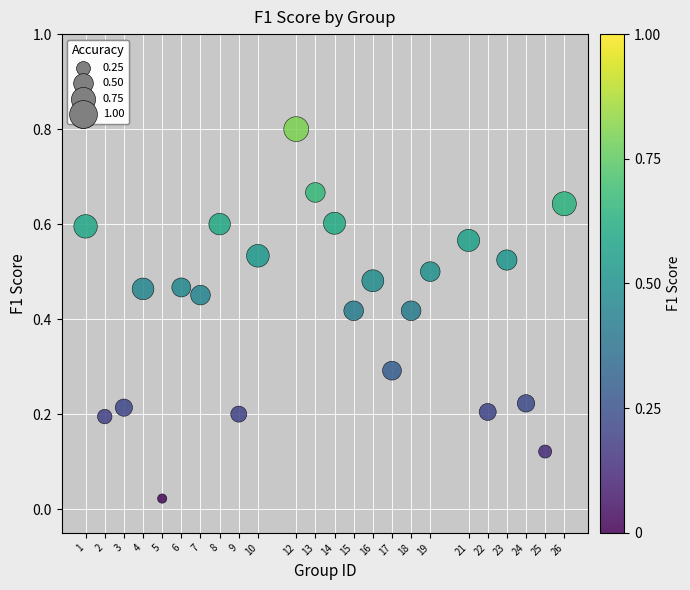

What is the range of X values (max minus min)?

25.0